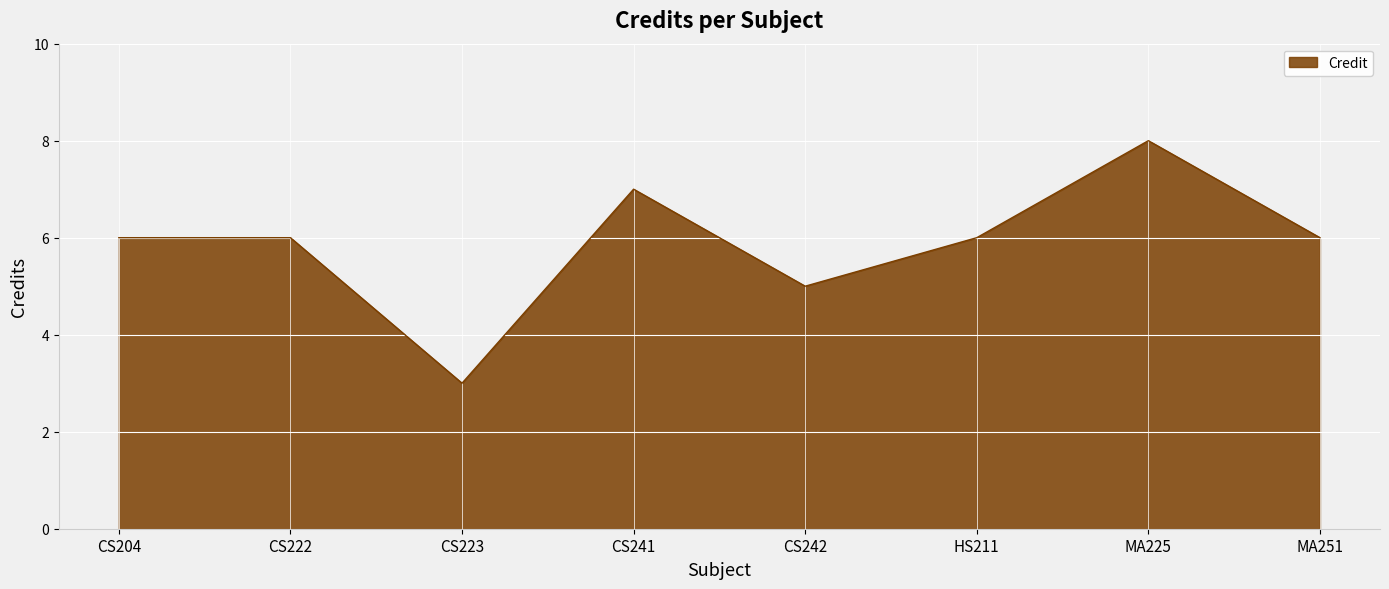

What is the difference between the maximum and minimum values?

5